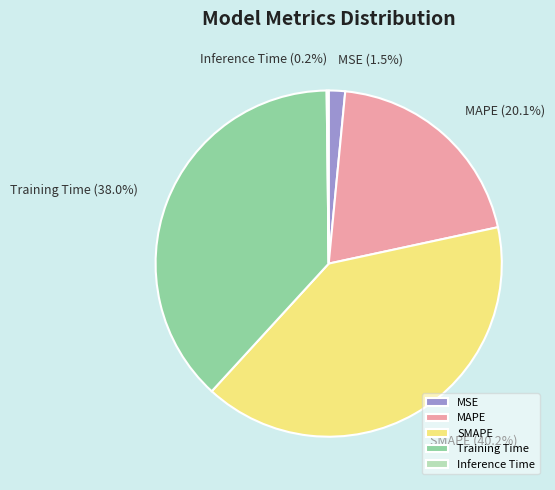

Between Training Time and SMAPE, which is larger?

SMAPE